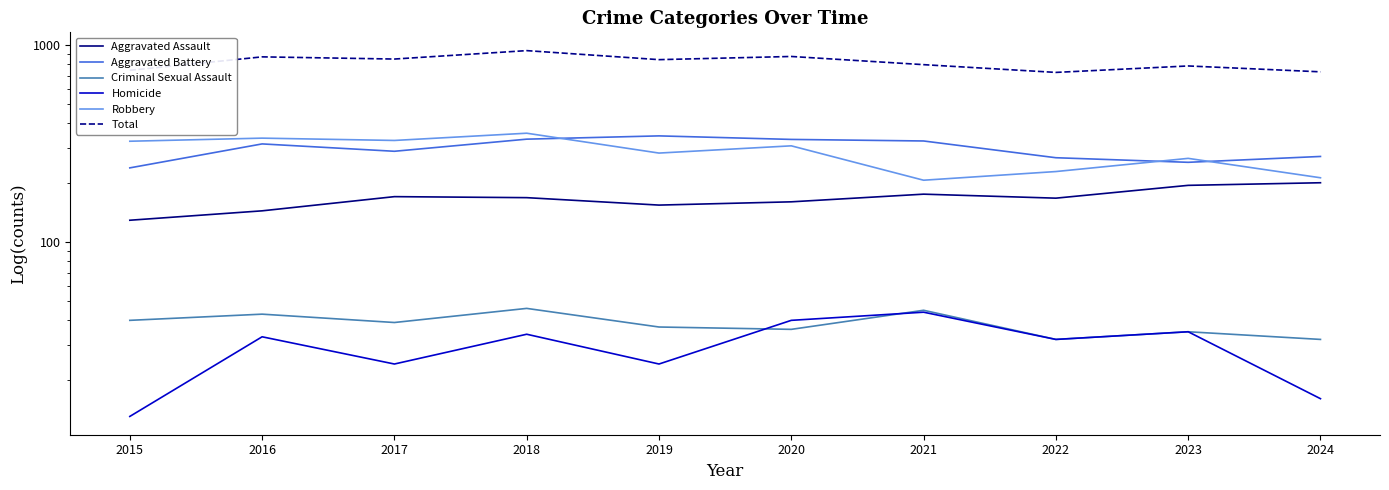

At which label is Homicide closest to 28?

2017